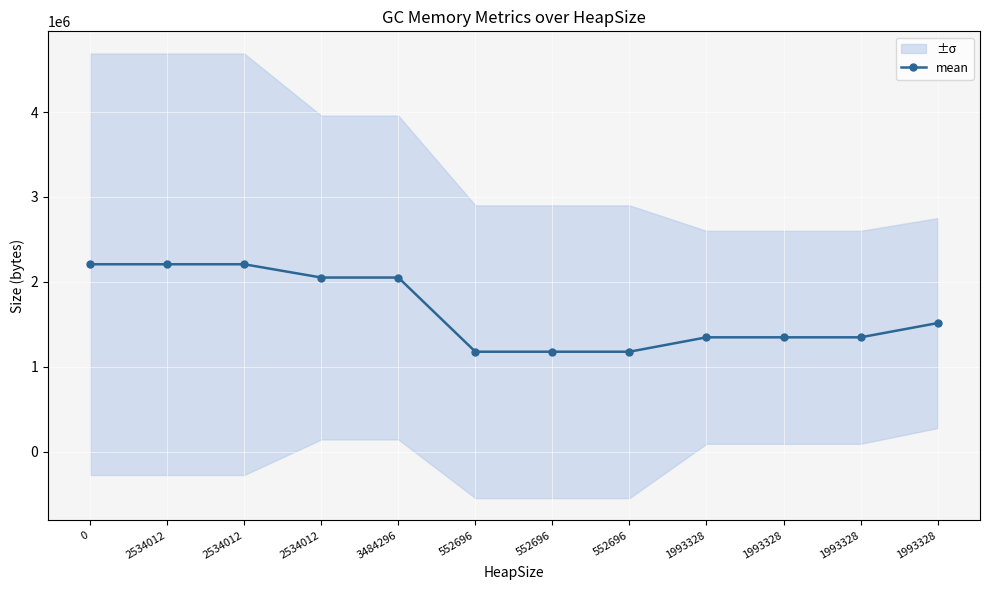

What is the change in value from 2534012 to 1993328?

-693050